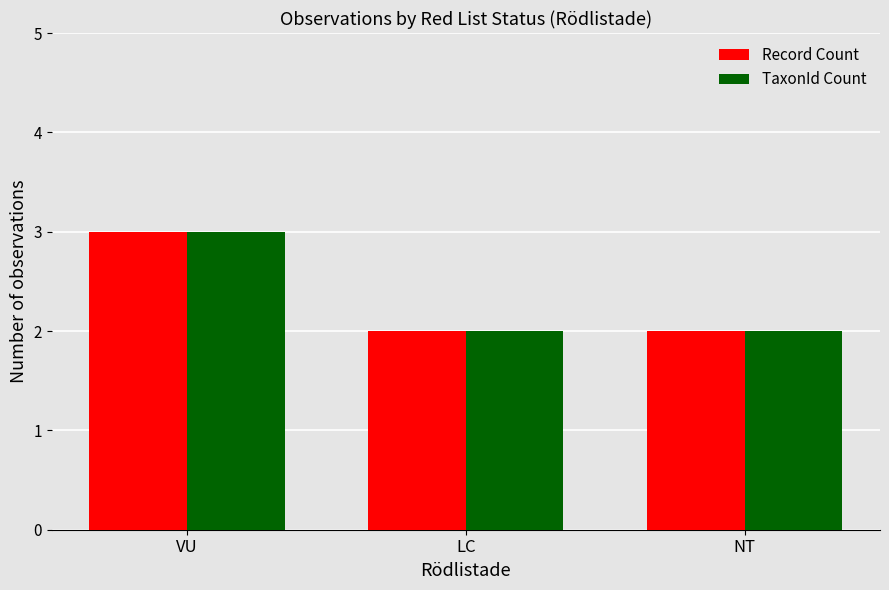

What is the sum of the Record Count values at NT and LC?

4